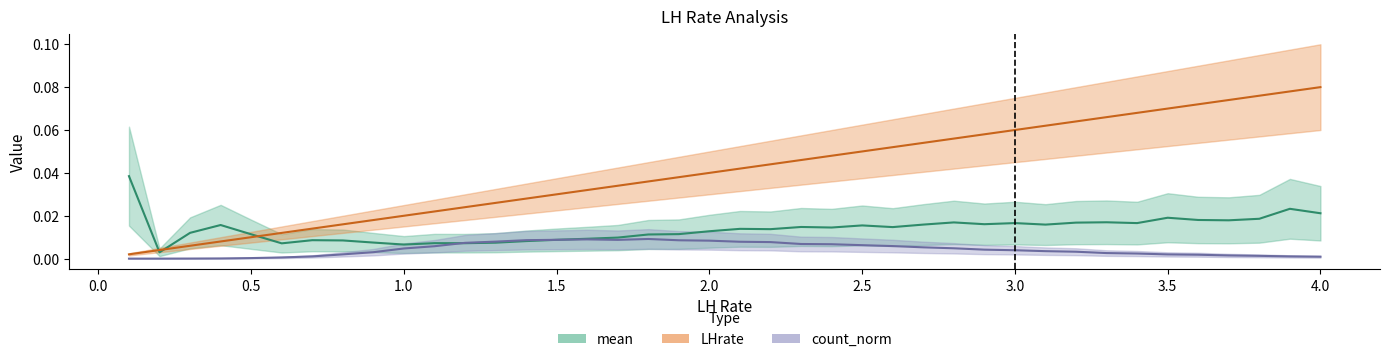

What are all the series names shown in the legend?

mean, LHrate, count_norm